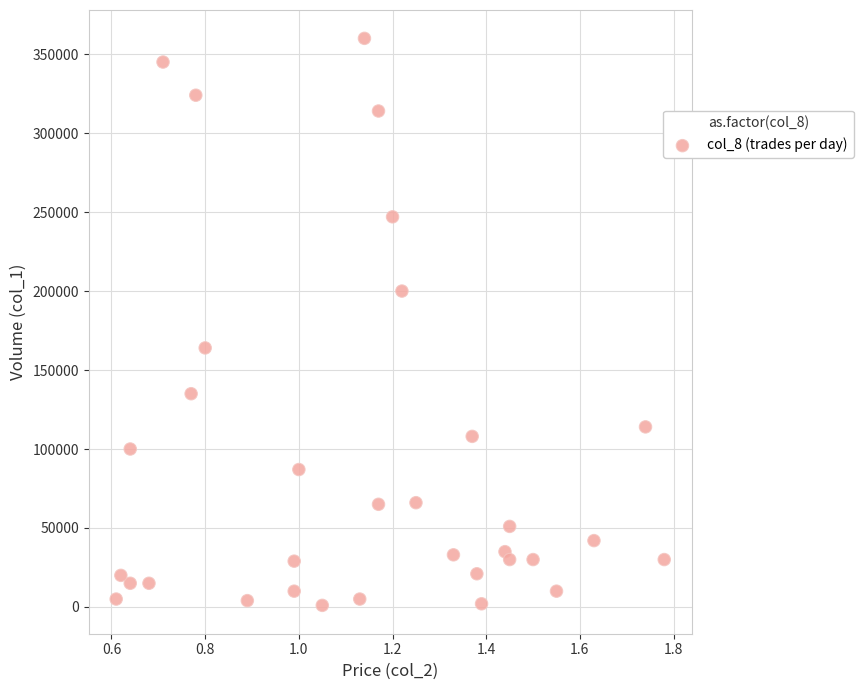

What is the range of Y values (max minus min)?

359000